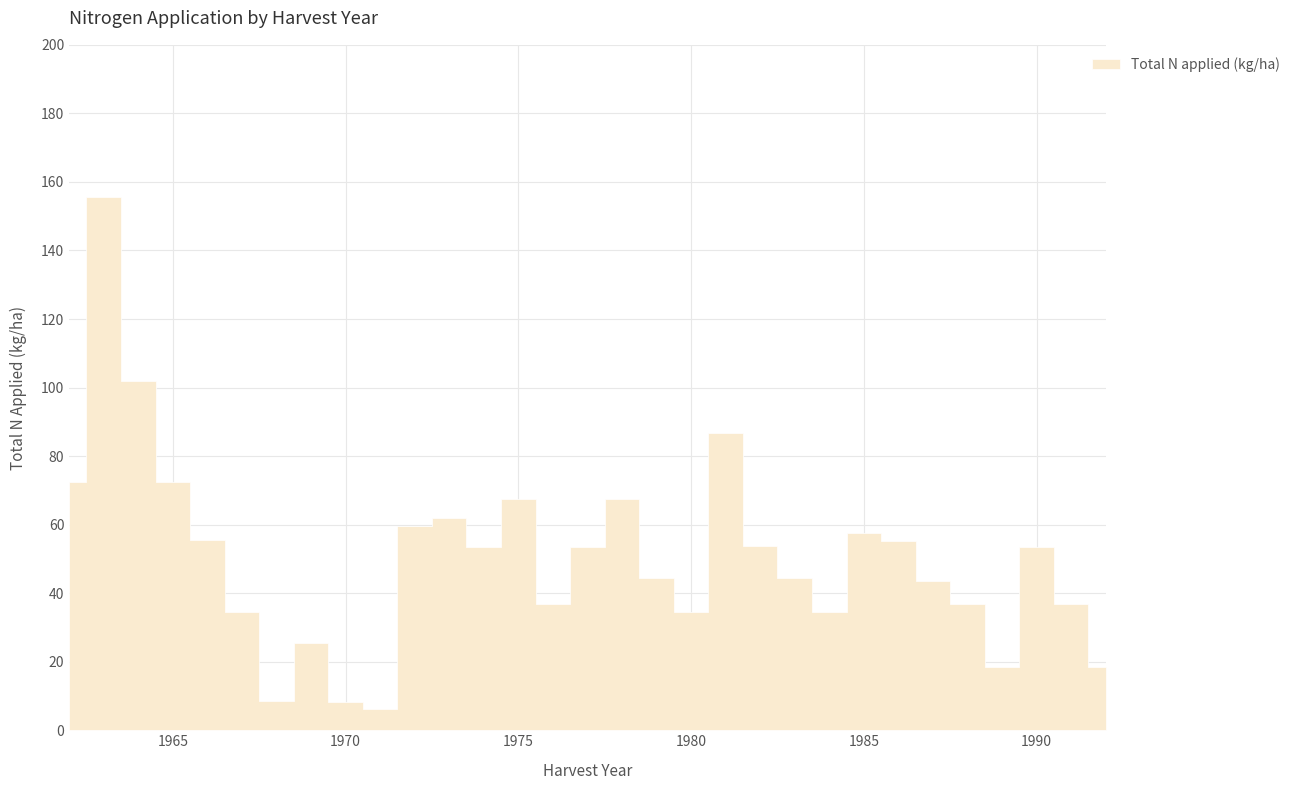

At which label is the value closest to 80?

1981